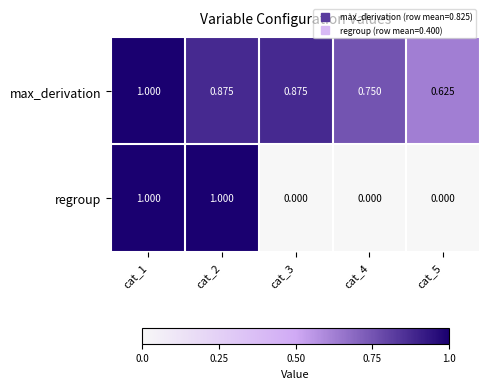

Rank the series by their average value, from lowest to highest.

regroup, max_derivation